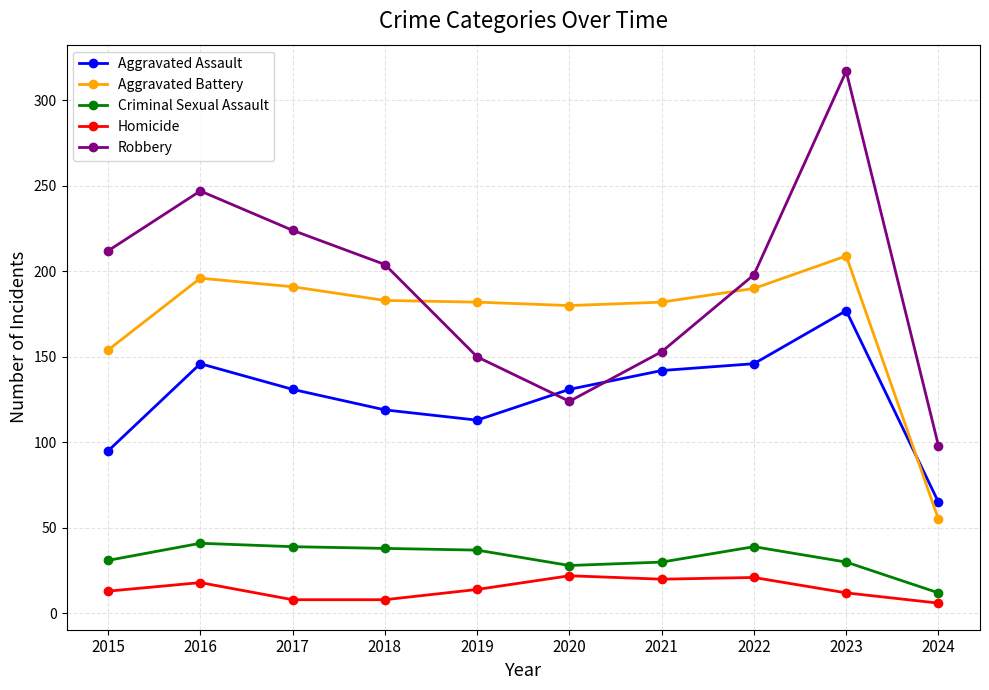

Read the Homicide value at 2016, to the nearest 5.

20